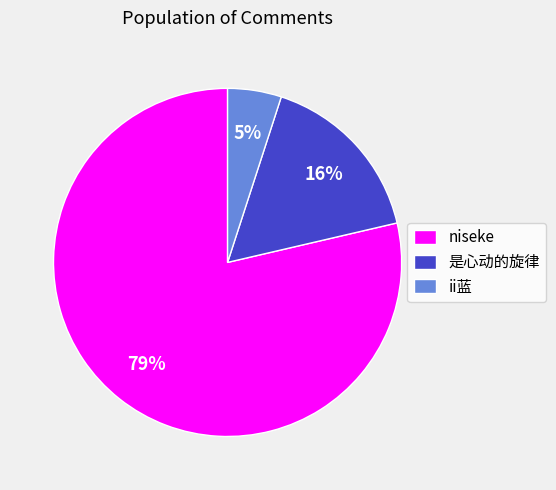

To the nearest percent, what is the difference between the largest and smallest slice percentages?

74%